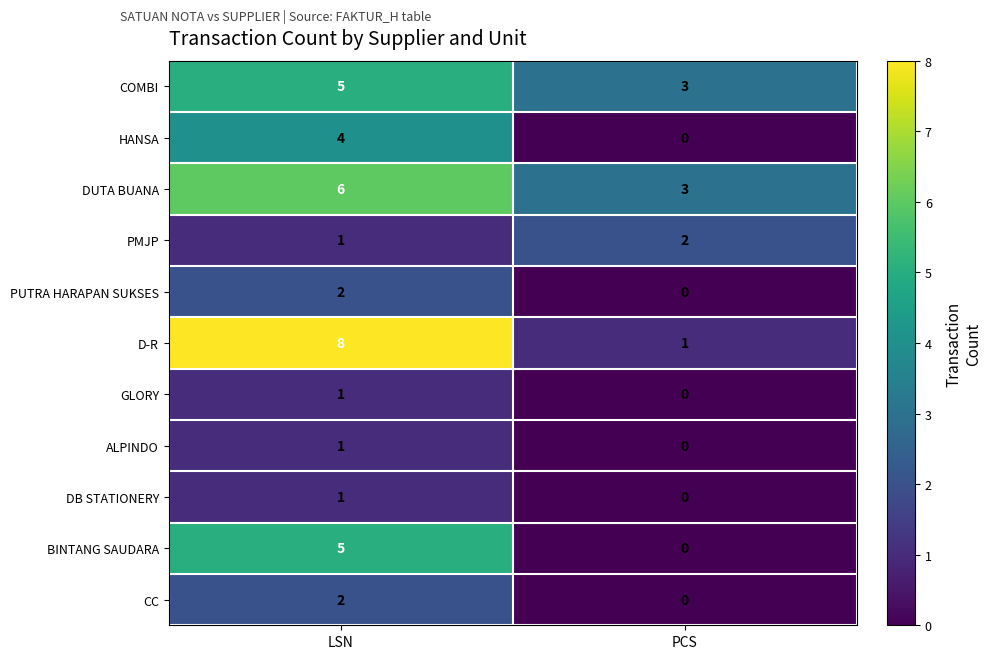

Which category has the lowest value in the PUTRA HARAPAN SUKSES series?

PCS